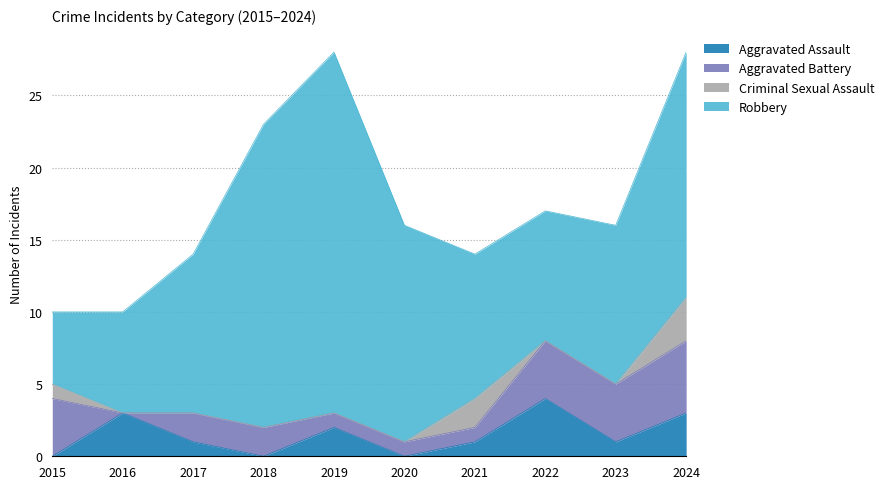

Reading right to left, transcribe all the data shown in this chart.

Aggravated Assault: 2024=3	2023=1	2022=4	2021=1	2020=0	2019=2	2018=0	2017=1	2016=3	2015=0
Aggravated Battery: 2024=5	2023=4	2022=4	2021=1	2020=1	2019=1	2018=2	2017=2	2016=0	2015=4
Criminal Sexual Assault: 2024=3	2023=0	2022=0	2021=2	2020=0	2019=0	2018=0	2017=0	2016=0	2015=1
Robbery: 2024=17	2023=11	2022=9	2021=10	2020=15	2019=25	2018=21	2017=11	2016=7	2015=5